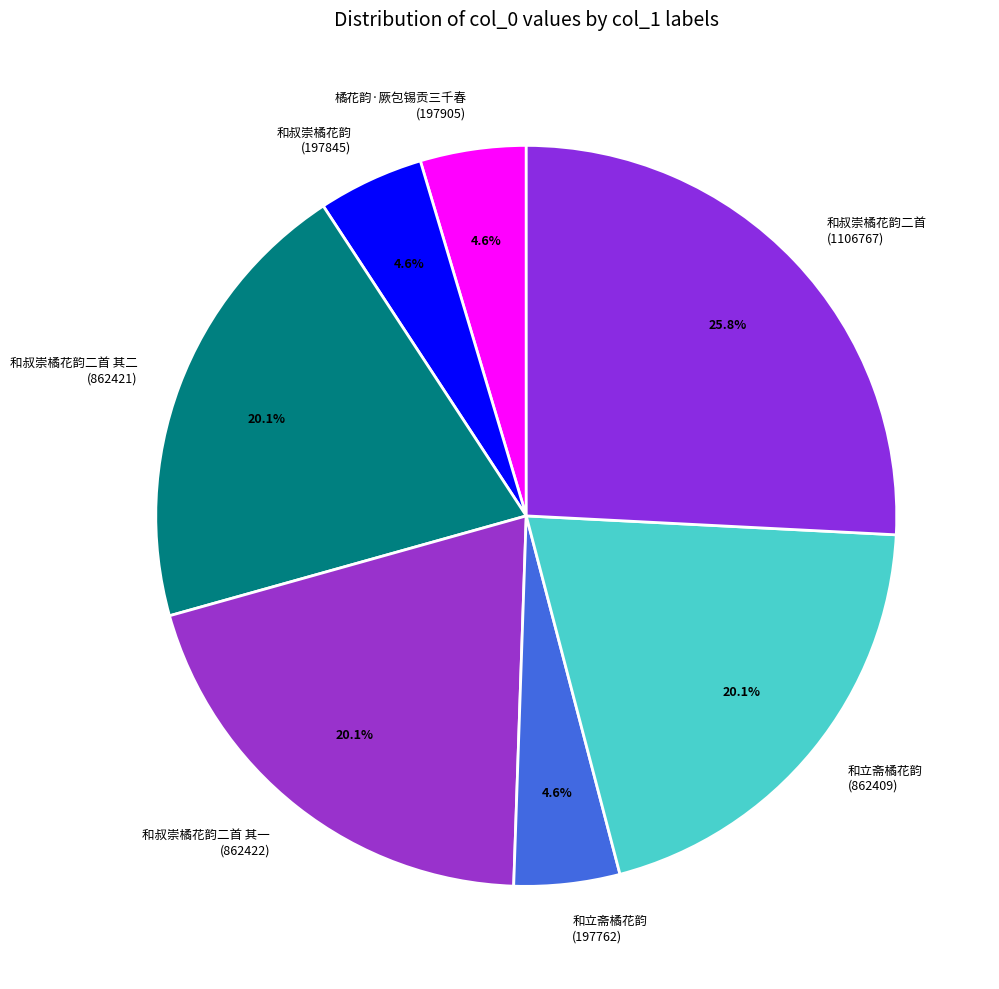

What percentage do 和叔崇橘花韵二首 其一 (862422) and 和叔崇橘花韵二首 其二 (862421) together represent?

40.2%